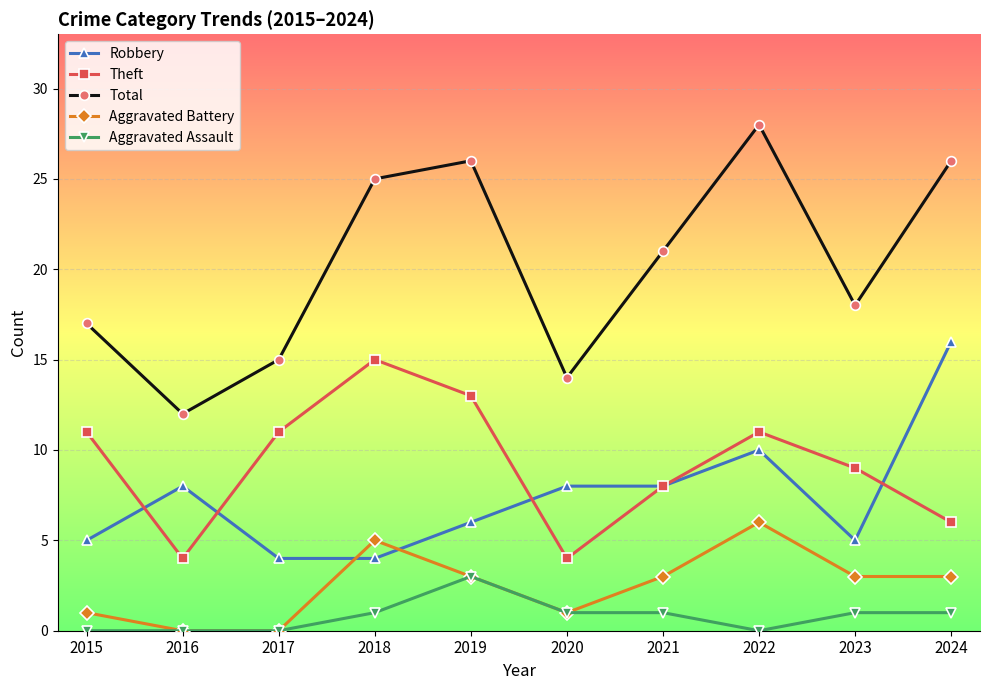

What is the highest value of the Aggravated Assault series?

3